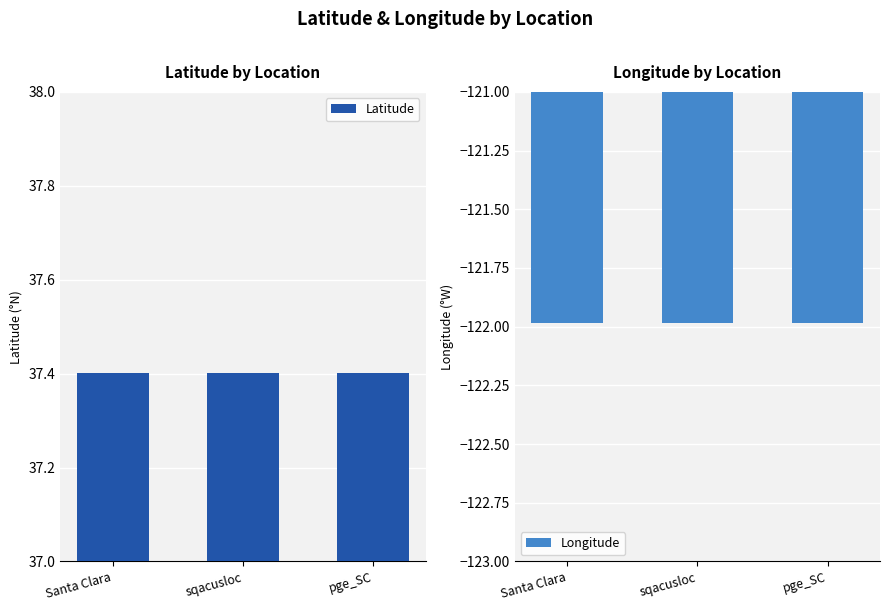

Reading right to left, transcribe all the data shown in this chart.

Latitude: pge_SC=37.4	sqacusloc=37.4	Santa Clara=37.4
Longitude: pge_SC=-122.0	sqacusloc=-122.0	Santa Clara=-122.0